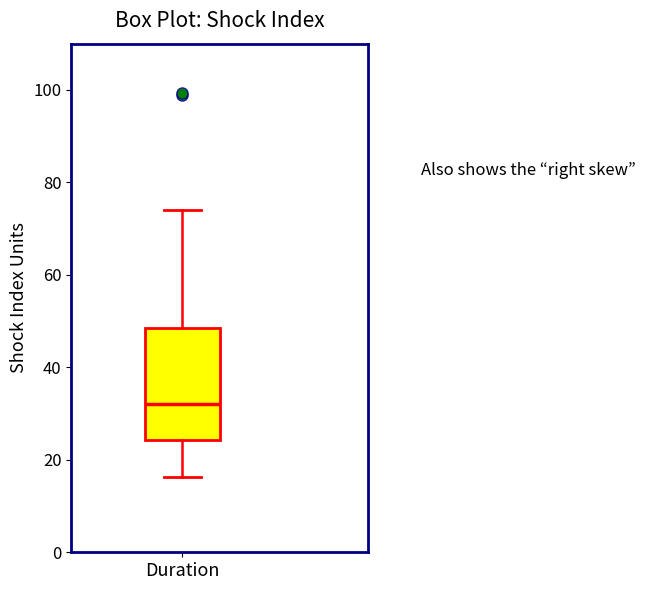

Transcribe this box plot: give where the median line is, the range the box spans, and where the two whiskers end, as read against the y-axis. The values are not printed on the chart, so give them approximately, as read against the axis.

median 32, box 24 to 48, whiskers 16 to 74